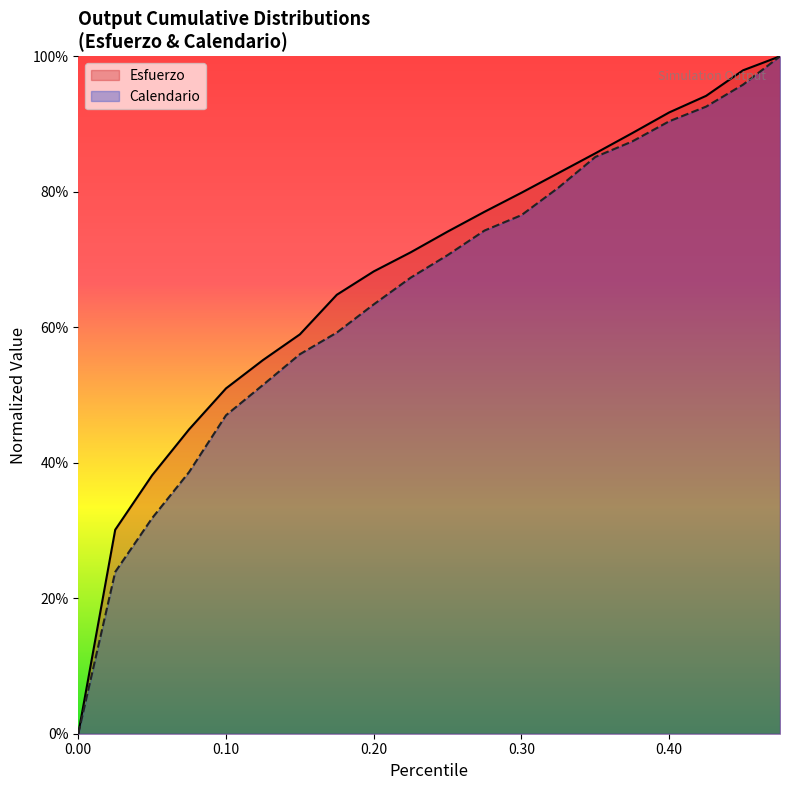

Which series has the widest spread of values?

Esfuerzo